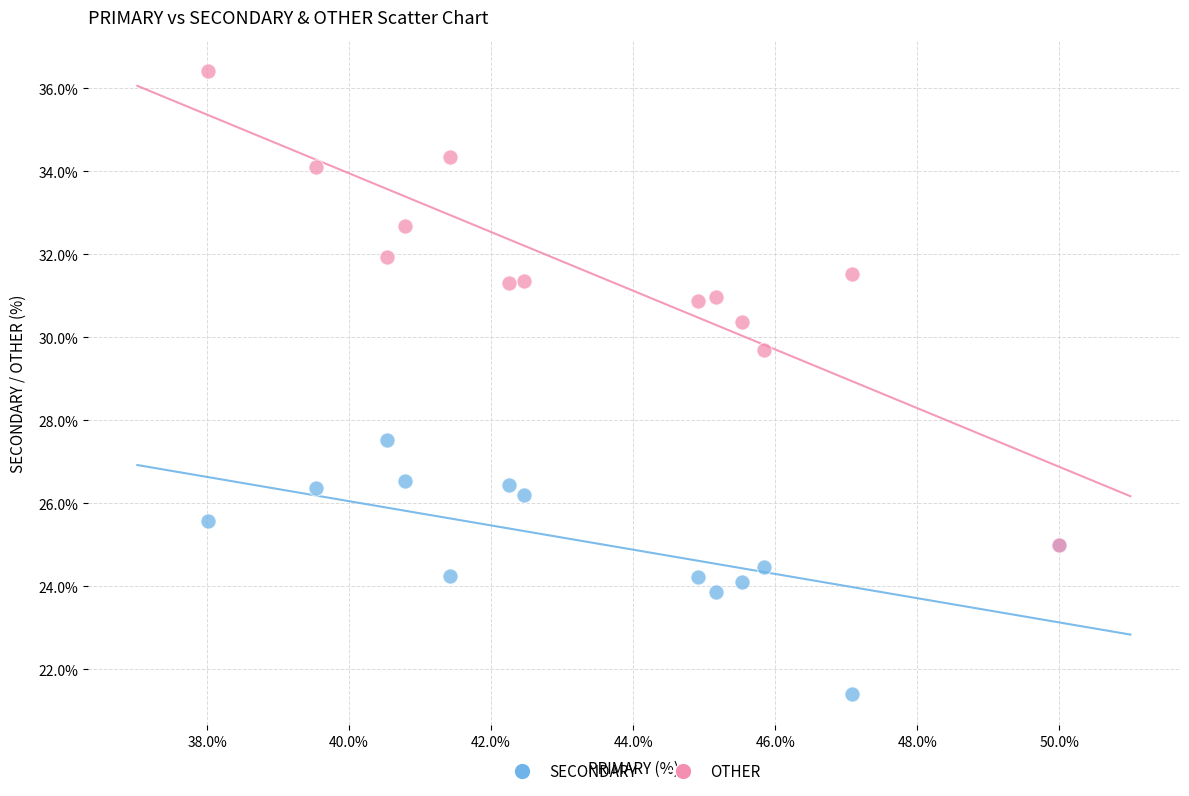

Which series reaches the maximum Y coordinate?

OTHER